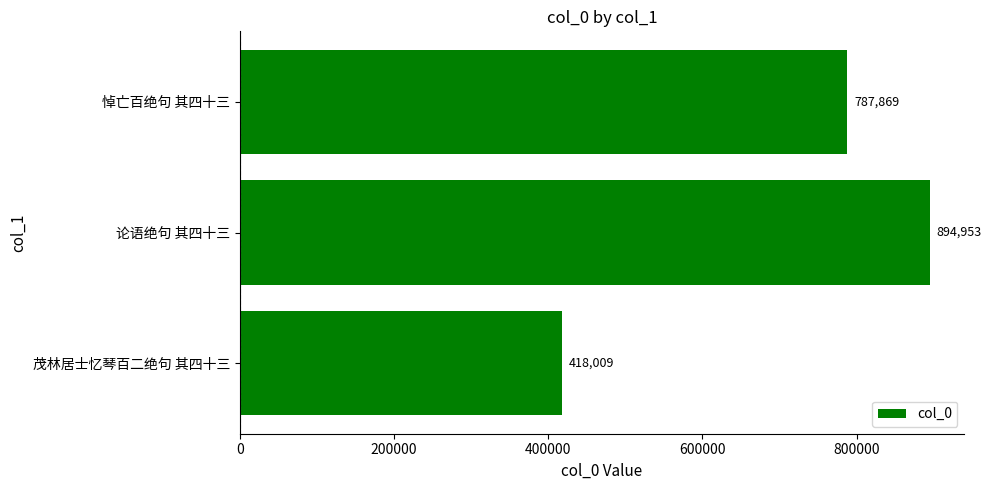

How many series are shown in this chart?

1